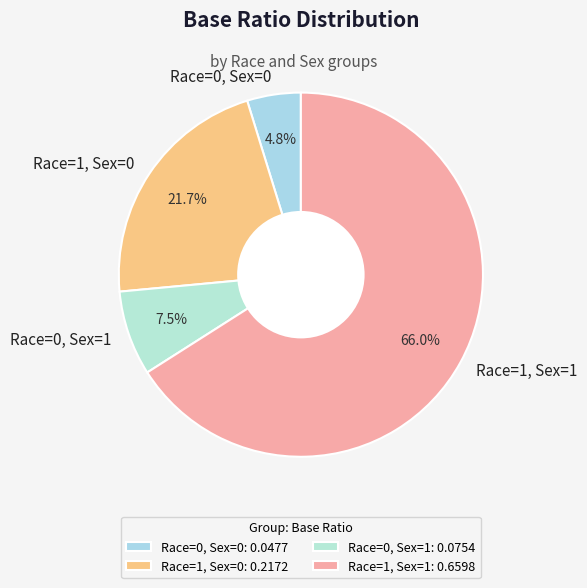

Which has a higher value, Race=0, Sex=1 or Race=1, Sex=1?

Race=1, Sex=1